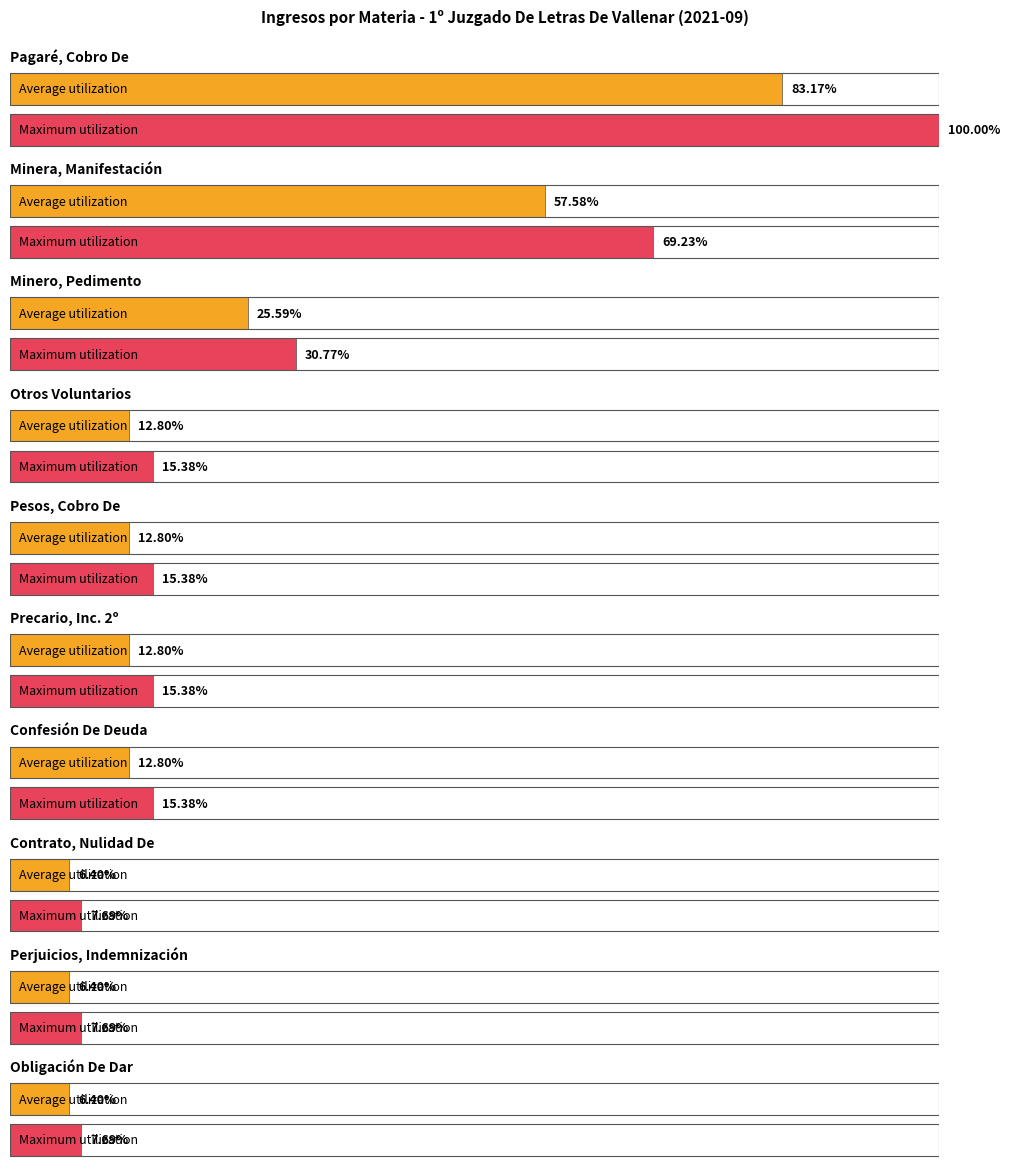

What is the label of the 2nd bar from the left?

Minera, Manifestación